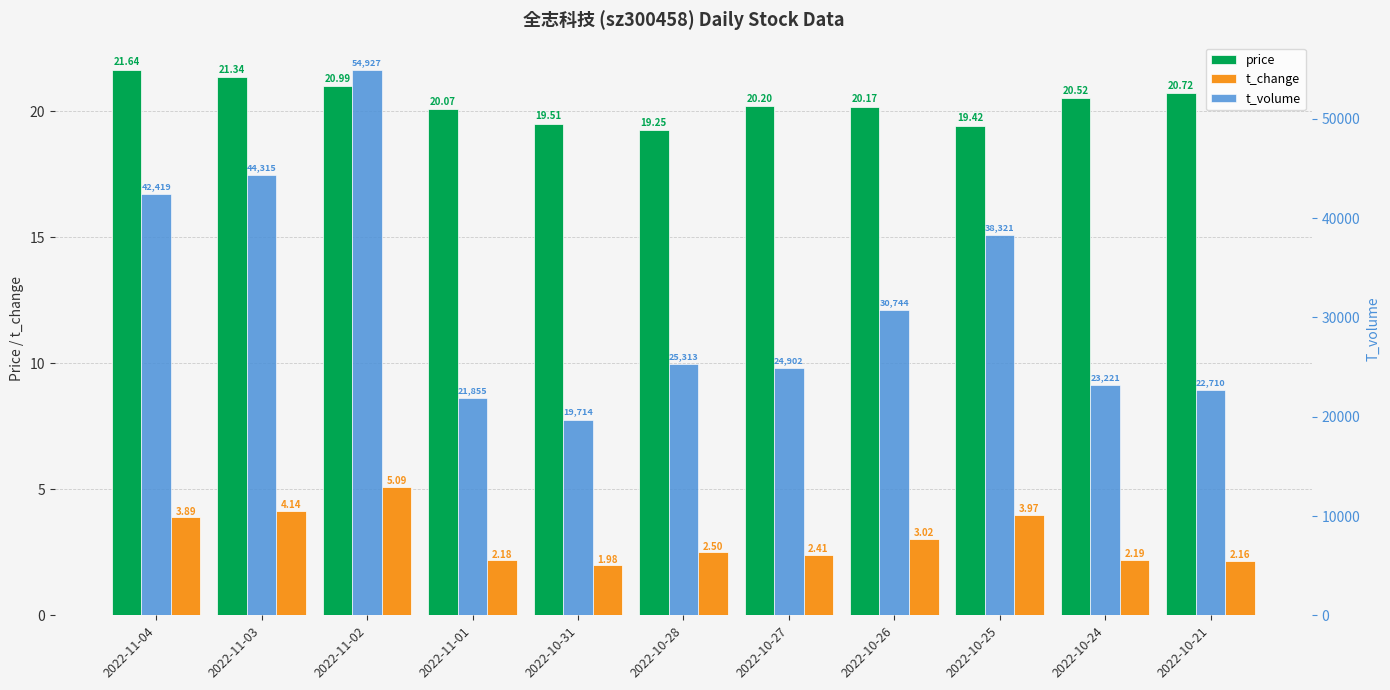

What is the label of the 10th bar from the left?

2022-10-24